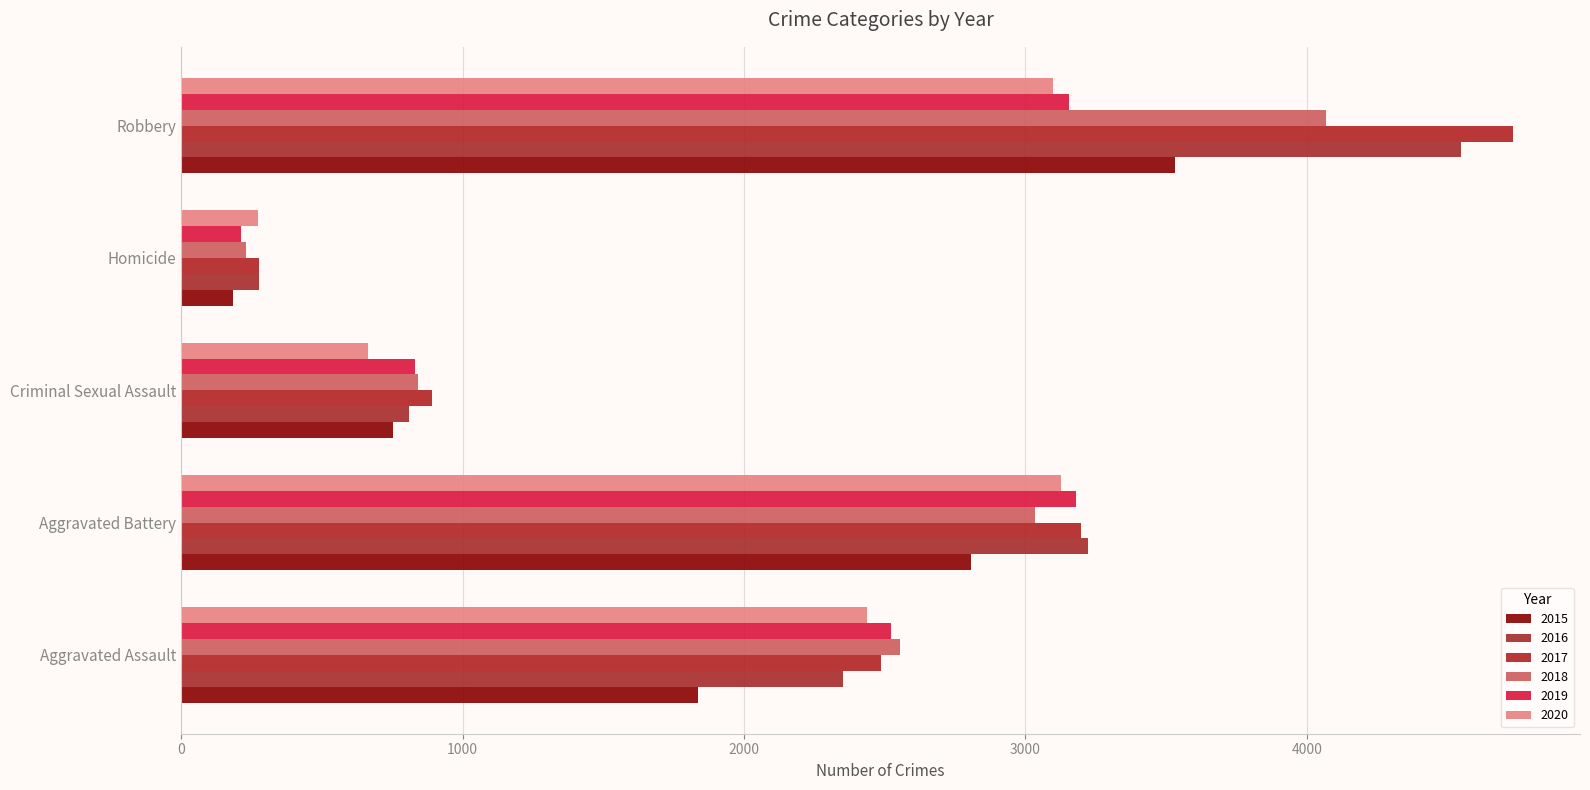

True or false: 2016 has a value of 4547 at Robbery.

True